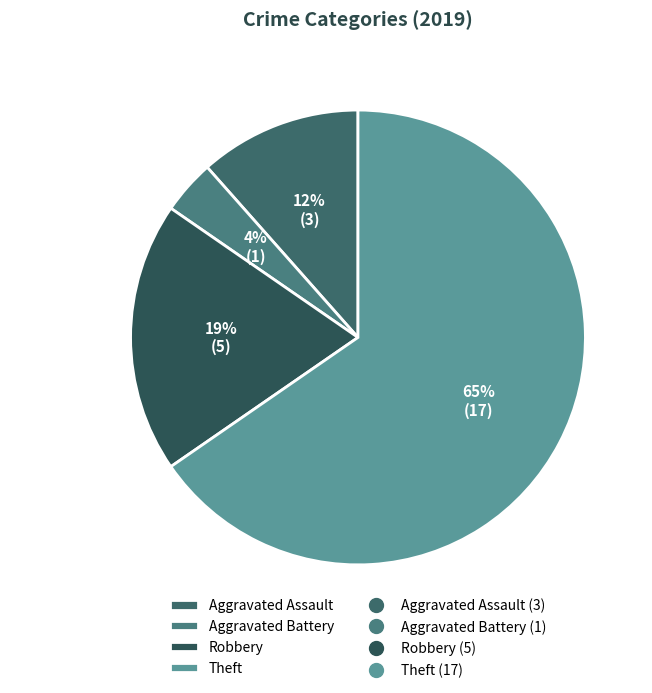

How many slices are in this pie chart?

4